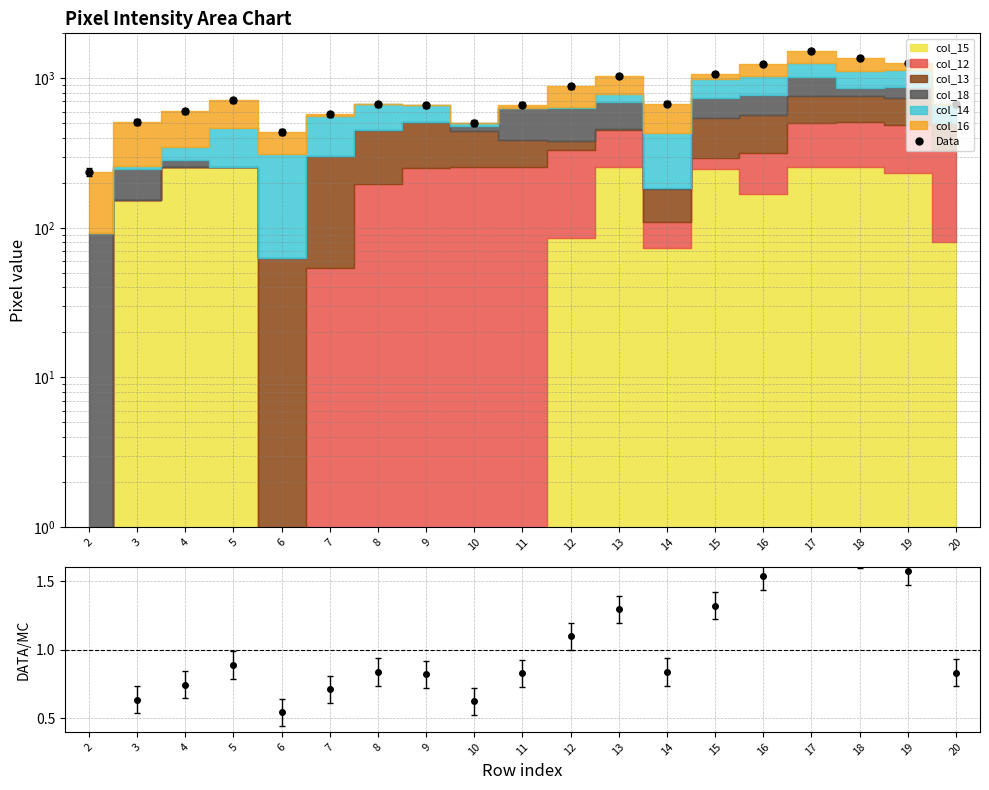

At which category does Data/MC reach its first local peak?

5